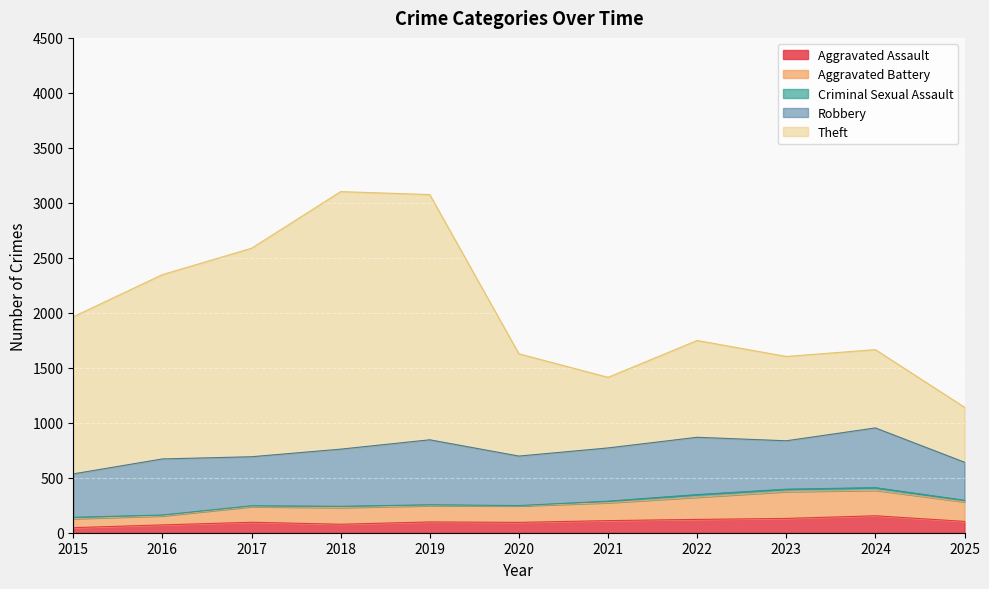

What is the highest value of the Aggravated Assault series?

154